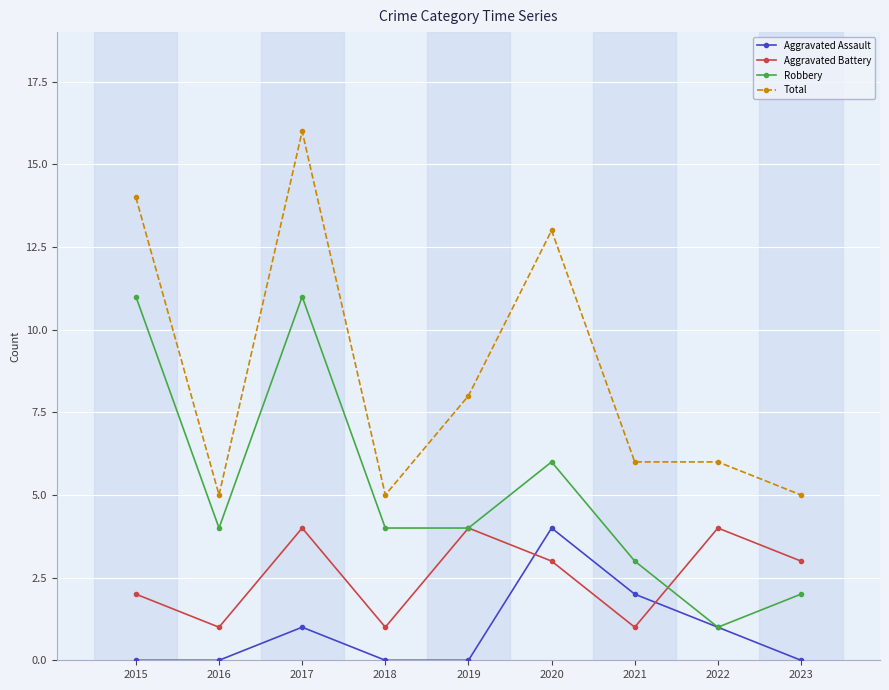

Rank the series by their average value, from lowest to highest.

Aggravated Assault, Aggravated Battery, Robbery, Total